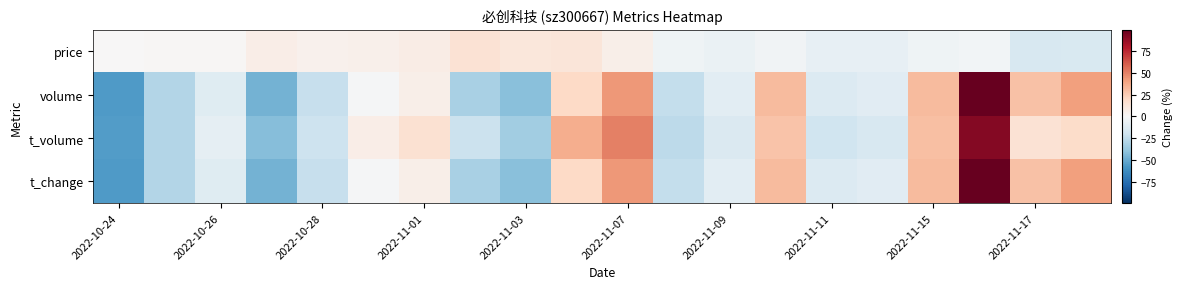

Reading right to left, list all the values displayed in this chart.

price: -14.8	-16.2	-3.1	-4.5	-8.0	-8.1	-3.5	-6.5	-4.0	5.7	12.4	11.1	14.5	7.1	5.1	4.1	6.5	1.0	1.2	0.0
volume: 40.8	28.8	99.7	31.8	-11.2	-13.3	31.3	-10.3	-23.6	43.5	20.2	-41.9	-32.4	6.0	-0.9	-23.3	-46.8	-12.2	-29.4	-56.7
t_volume: 18.3	14.1	91.3	30.3	-16.2	-20.1	28.6	-14.5	-26.2	50.2	36.5	-35.0	-21.6	15.1	6.4	-20.8	-42.4	-8.8	-29.5	-55.8
t_change: 40.8	28.8	99.6	31.8	-11.1	-13.4	31.4	-10.3	-23.6	43.4	20.2	-42.0	-32.4	6.0	-0.9	-23.3	-46.7	-12.2	-29.5	-56.7